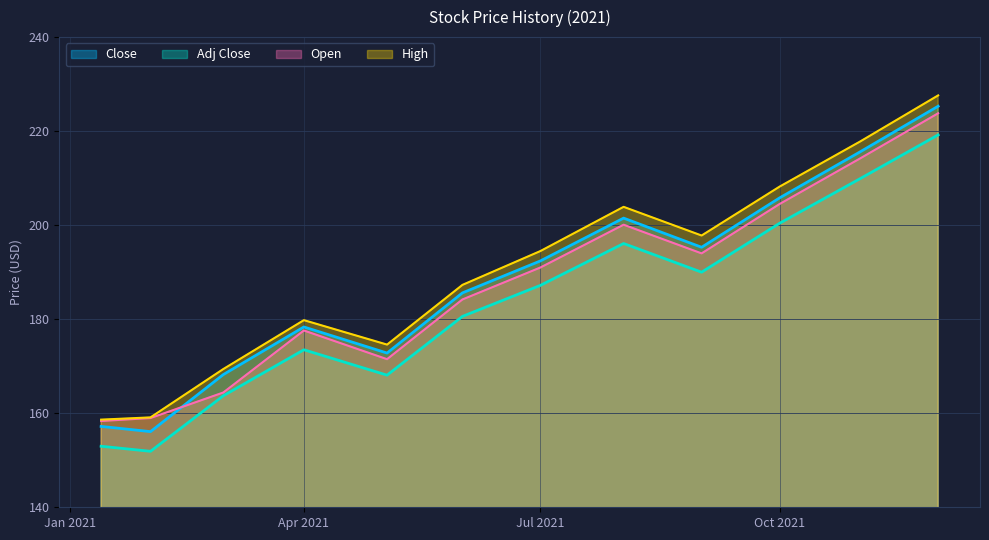

What is the maximum value shown in the chart?

227.6